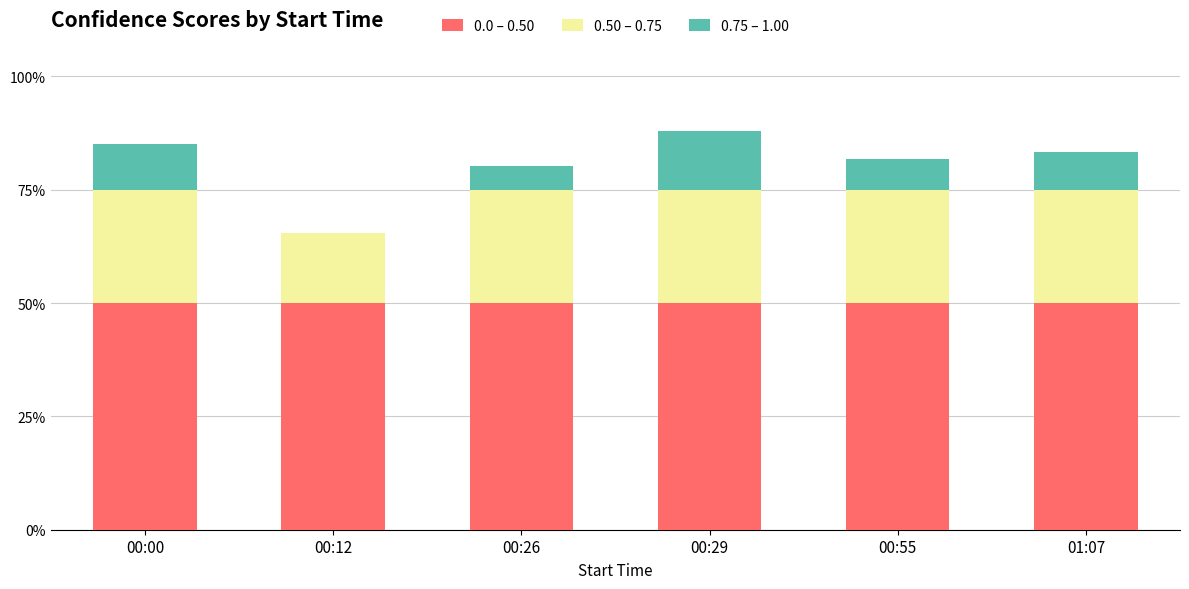

Does the chart contain stacked bars?

Yes